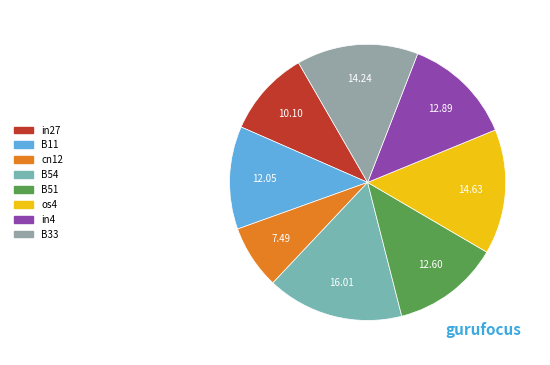

How many slices are in this pie chart?

8